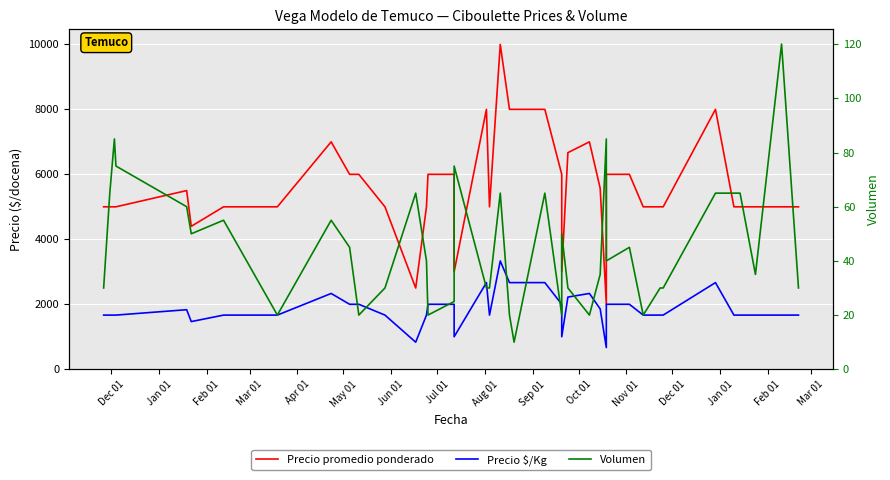

Is this an area chart (filled region under the line)?

No